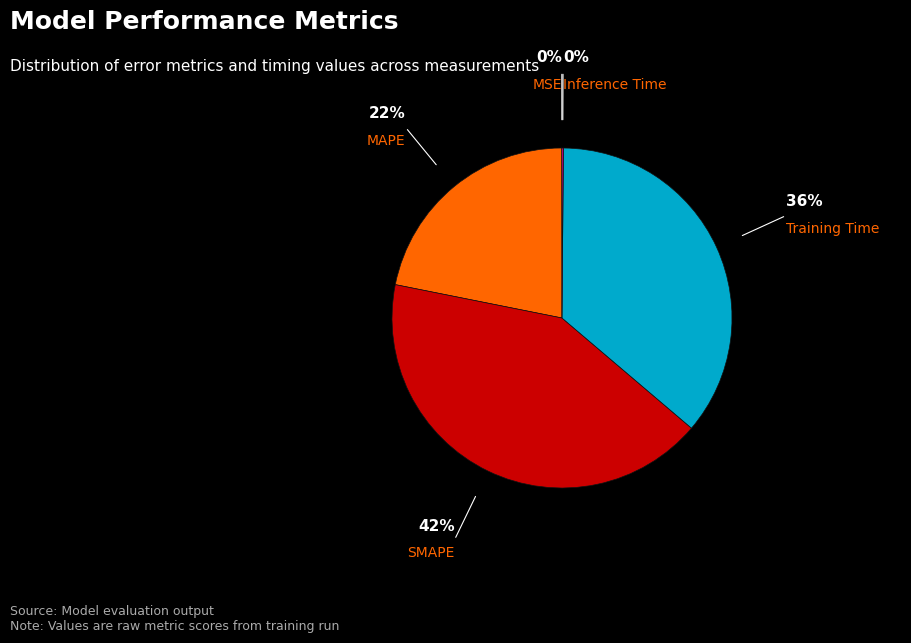

Is it true that Training Time is 44% of the pie?

False